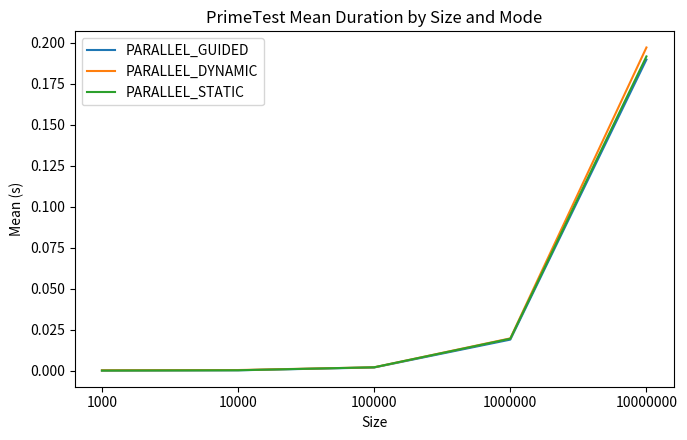

At which category is the sum across all series the highest?

10000000